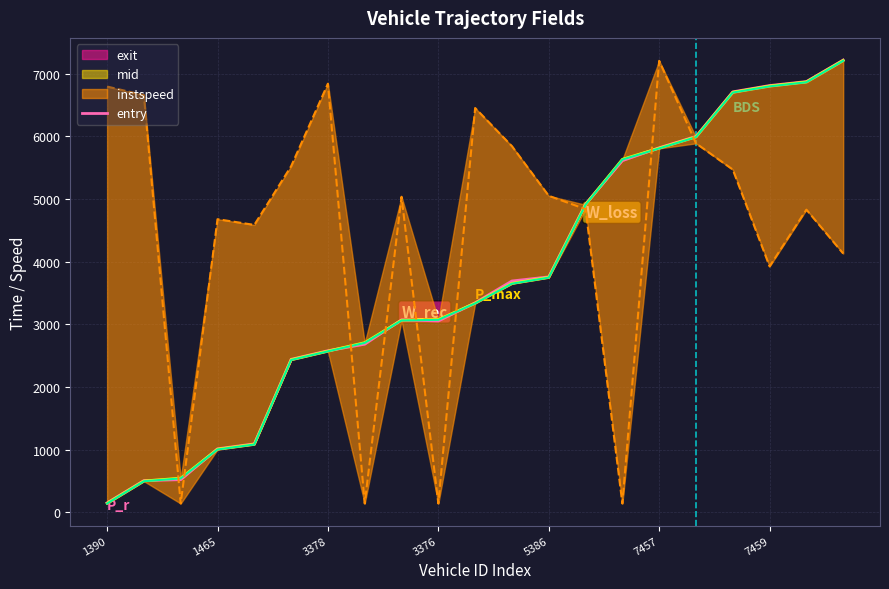

What is the maximum value shown in the chart?

7218.2